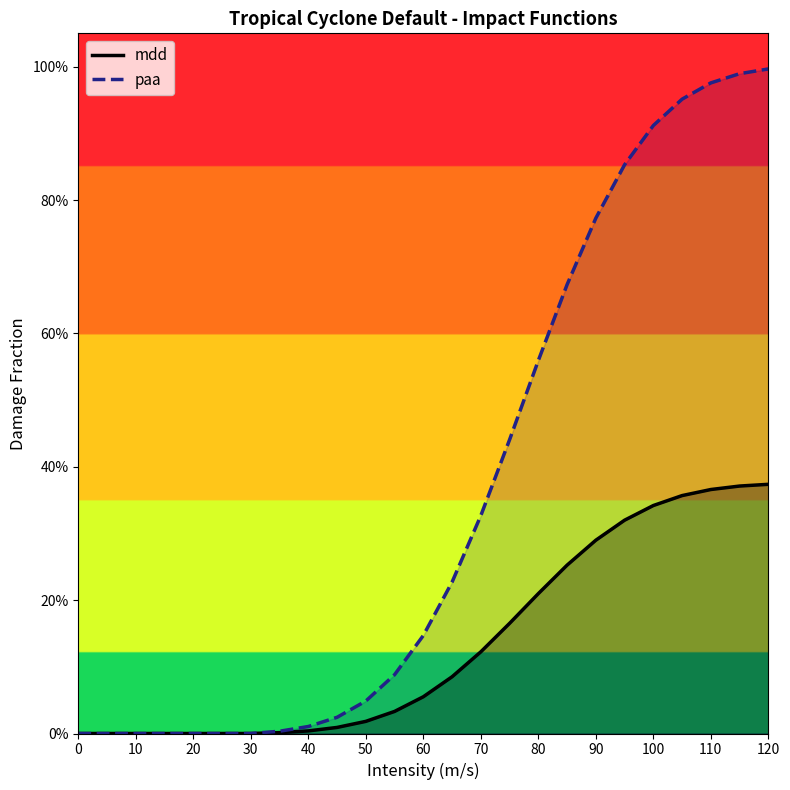

Reading left to right, list all the values displayed in this chart.

mdd: 0.0	0.0	0.0	0.0	0.0	0.0	0.0	0.0	0.0	0.0	0.0	0.0	0.1	0.1	0.1	0.2	0.2	0.3	0.3	0.3	0.3	0.4	0.4	0.4	0.4
paa: 0.0	0.0	0.0	0.0	0.0	0.0	0.0	0.0	0.0	0.0	0.0	0.1	0.1	0.2	0.3	0.4	0.6	0.7	0.8	0.9	0.9	1.0	1.0	1.0	1.0